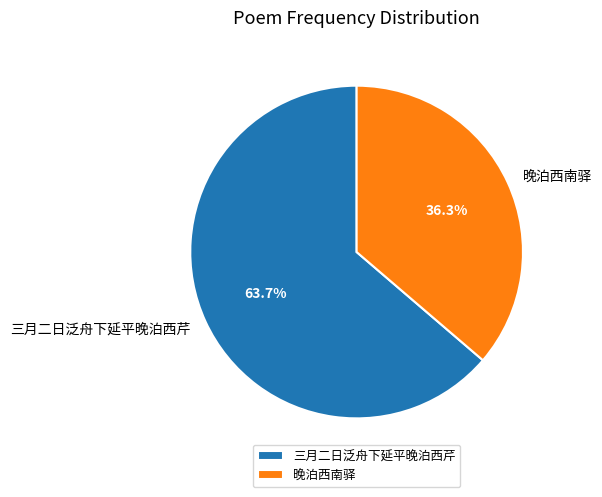

The 三月二日泛舟下延平晚泊西芹 slice represents 64% of the pie. True or false?

True